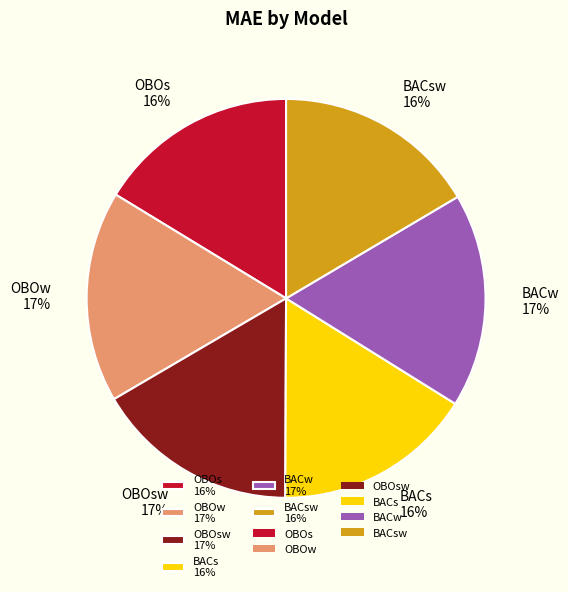

How many segments does this pie chart have?

6